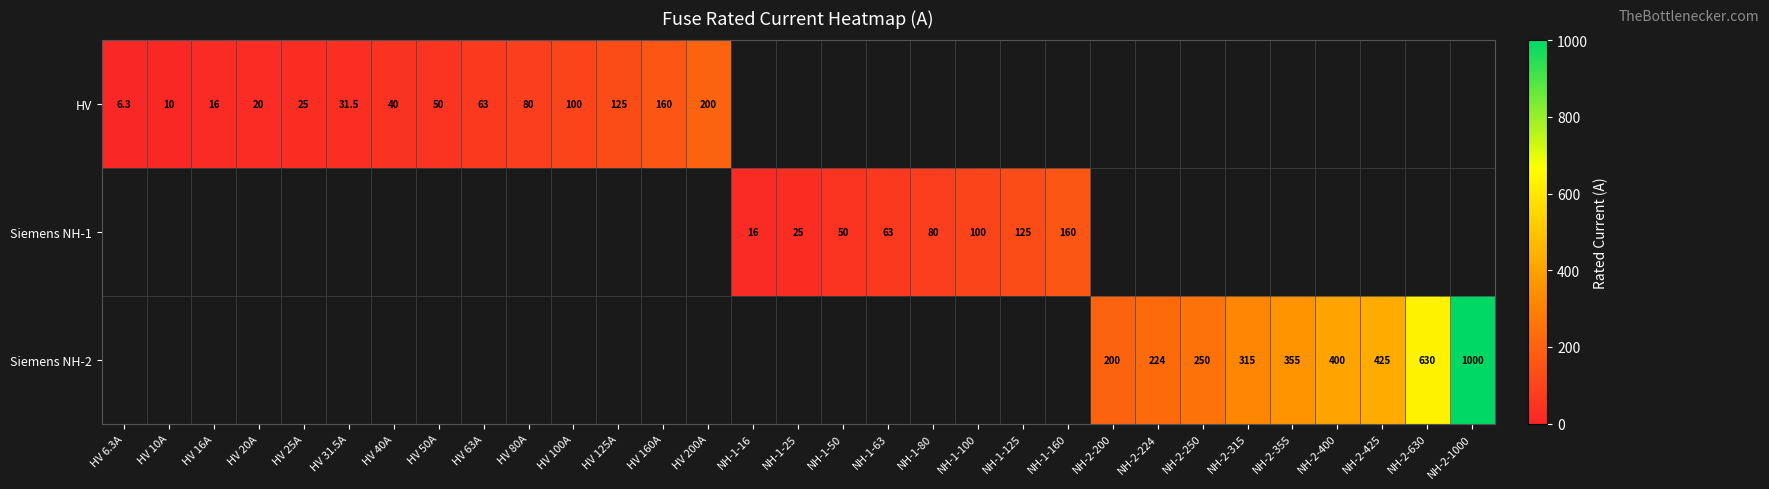

Is it true that HV equals 6.3 at HV 6.3A?

True